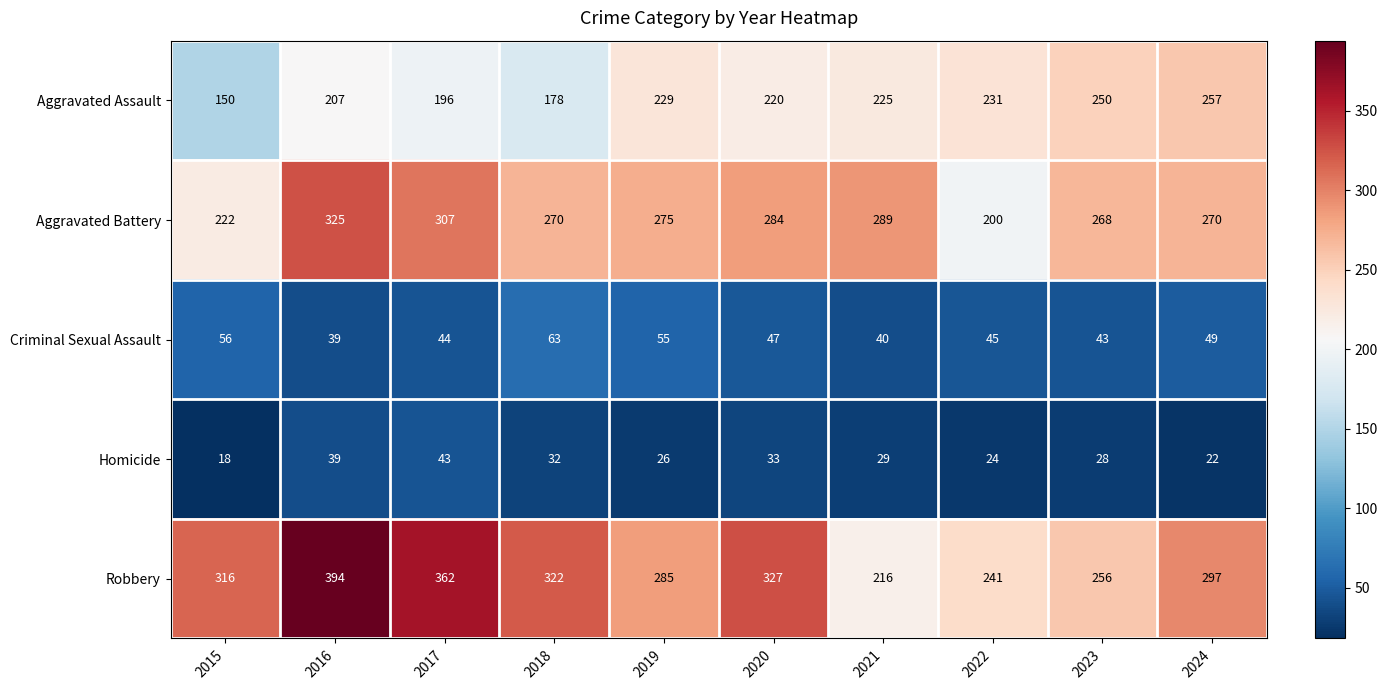

What is the approximate value of Criminal Sexual Assault at 2023, to the nearest 5?

45